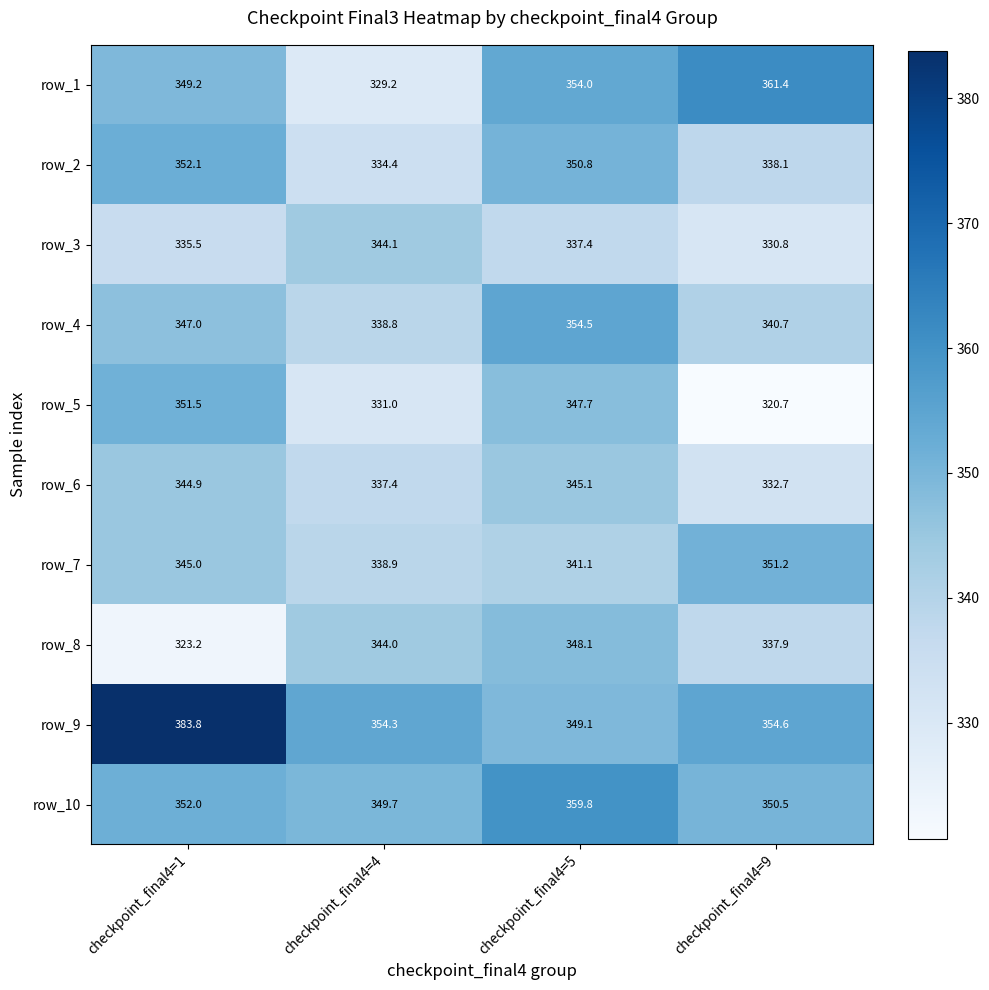

How many data points in row_9 are less than 354?

1